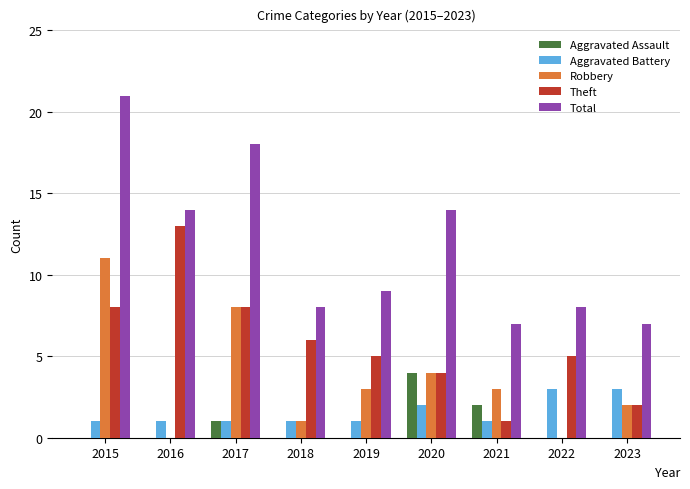

At which category is the sum across all series the highest?

2015